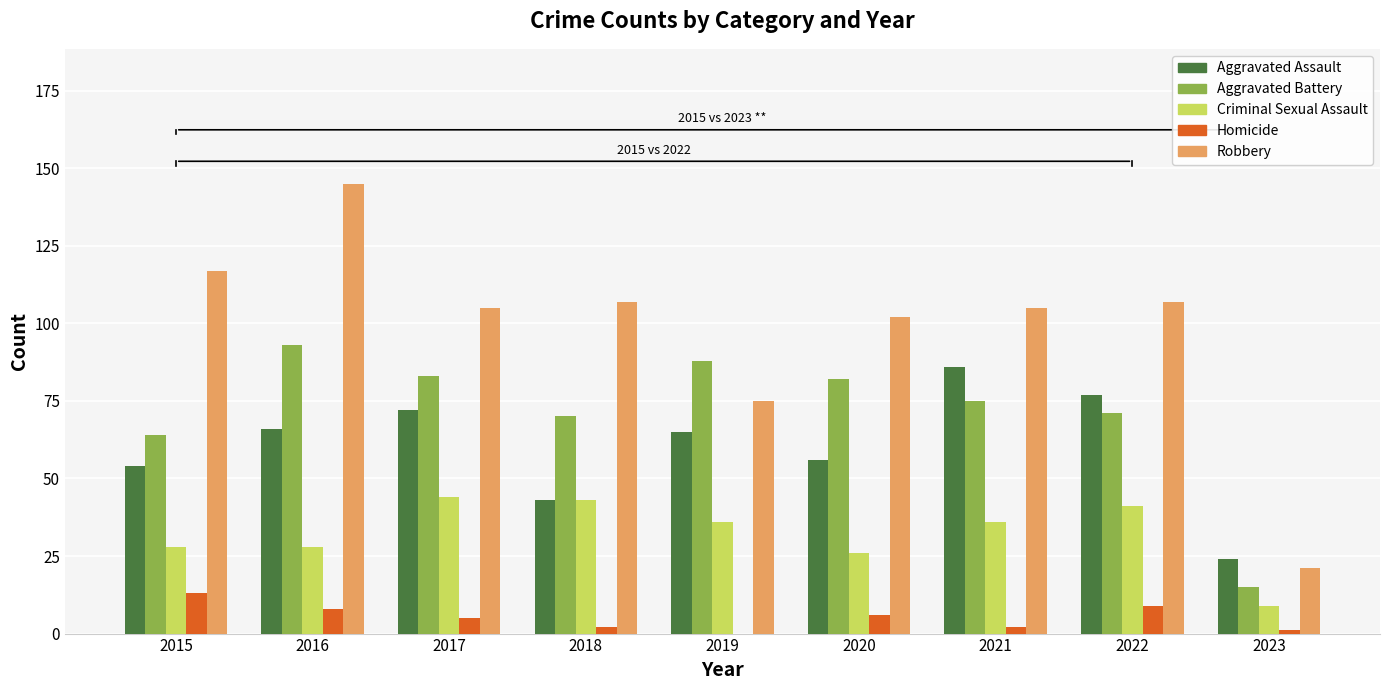

Which series has the widest spread of values?

Robbery